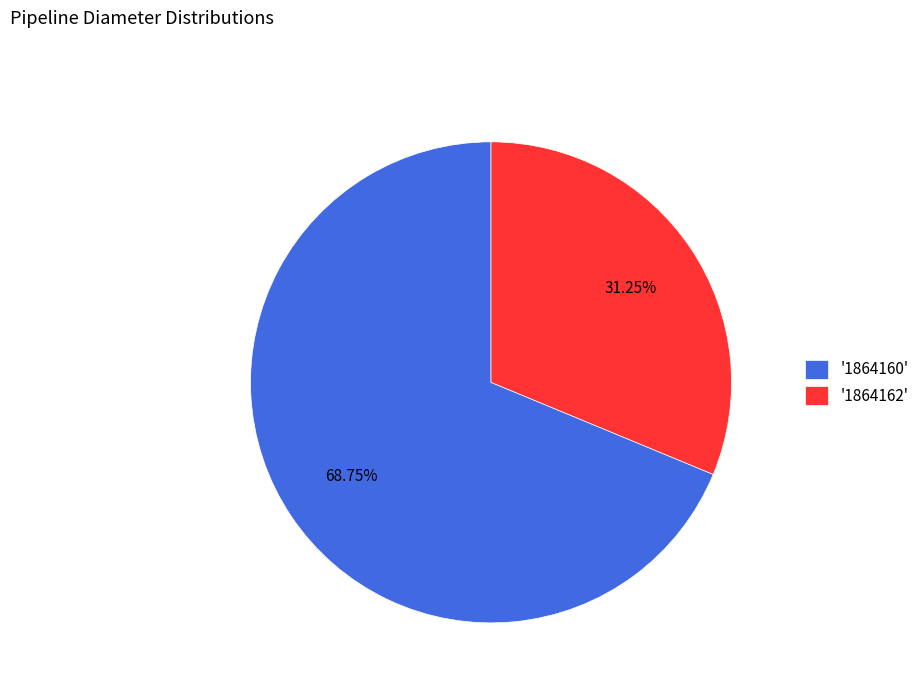

Rank the categories by value from highest to lowest.

'1864160', '1864162'